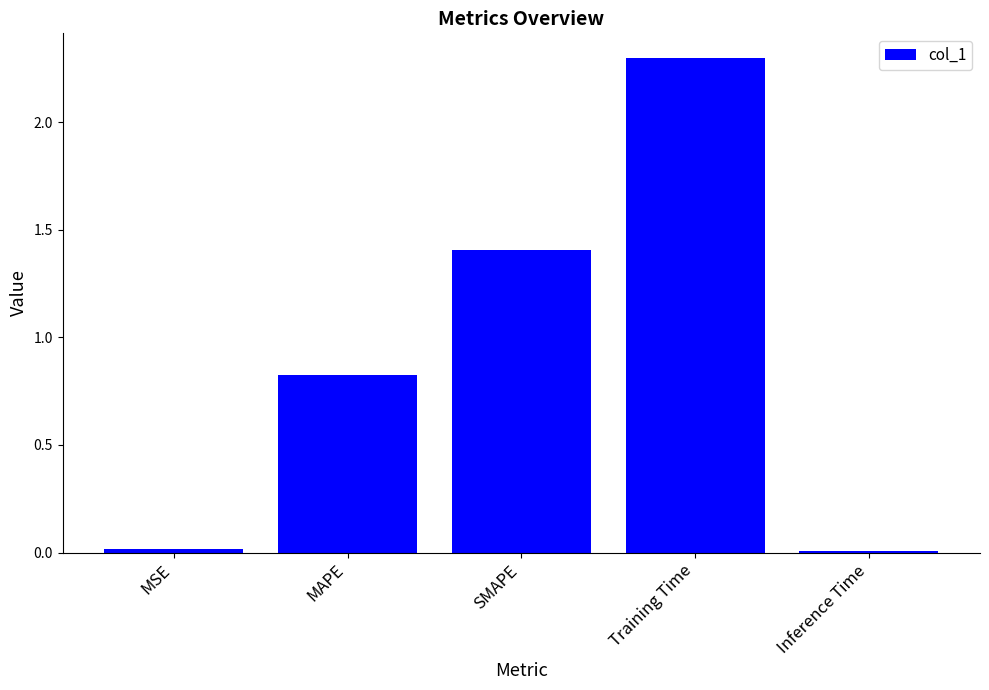

What is the difference between the maximum and minimum values?

2.3